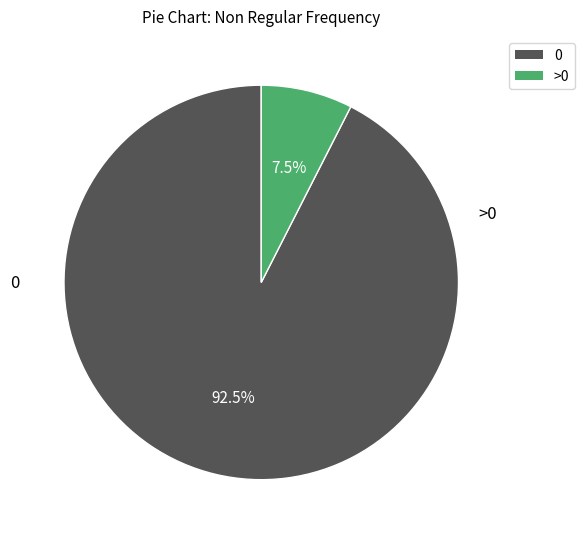

To the nearest percent, what is the average slice percentage?

50%